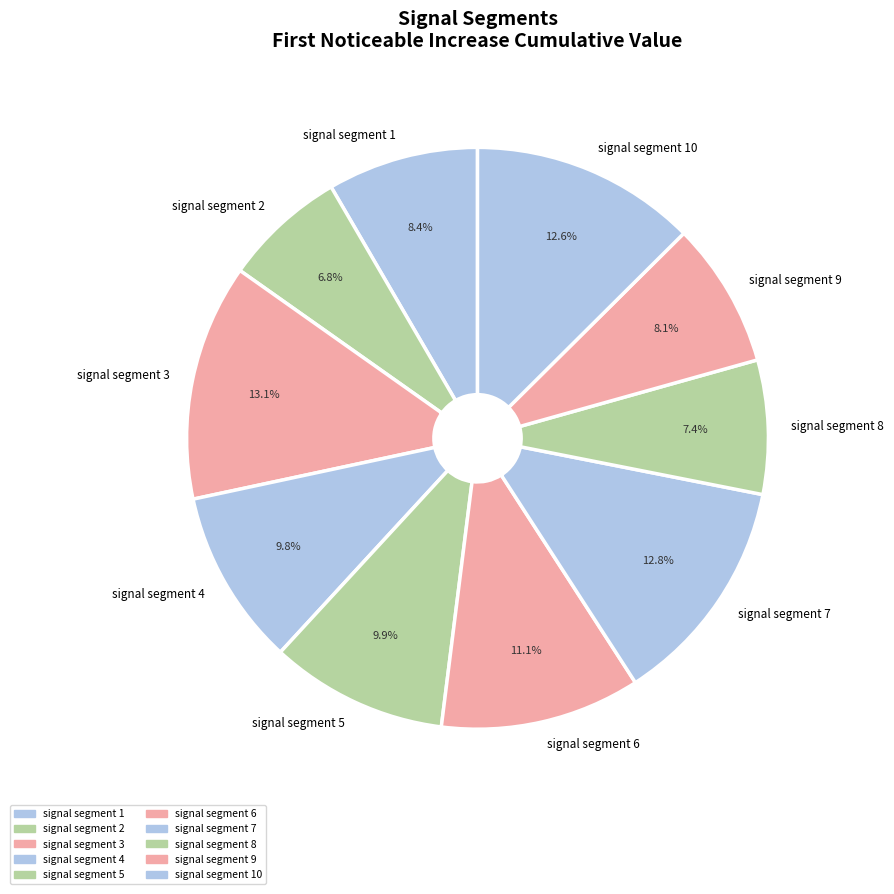

How many segments does this pie chart have?

10